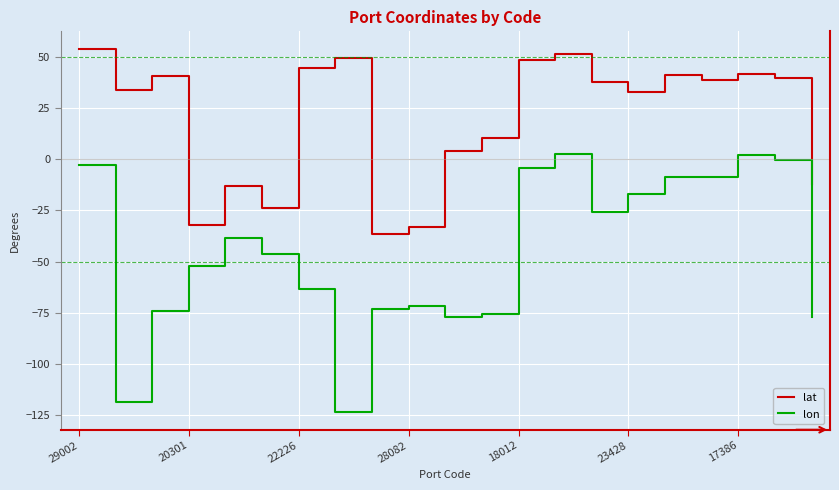

True or false: lat and lon intersect in this chart.

False